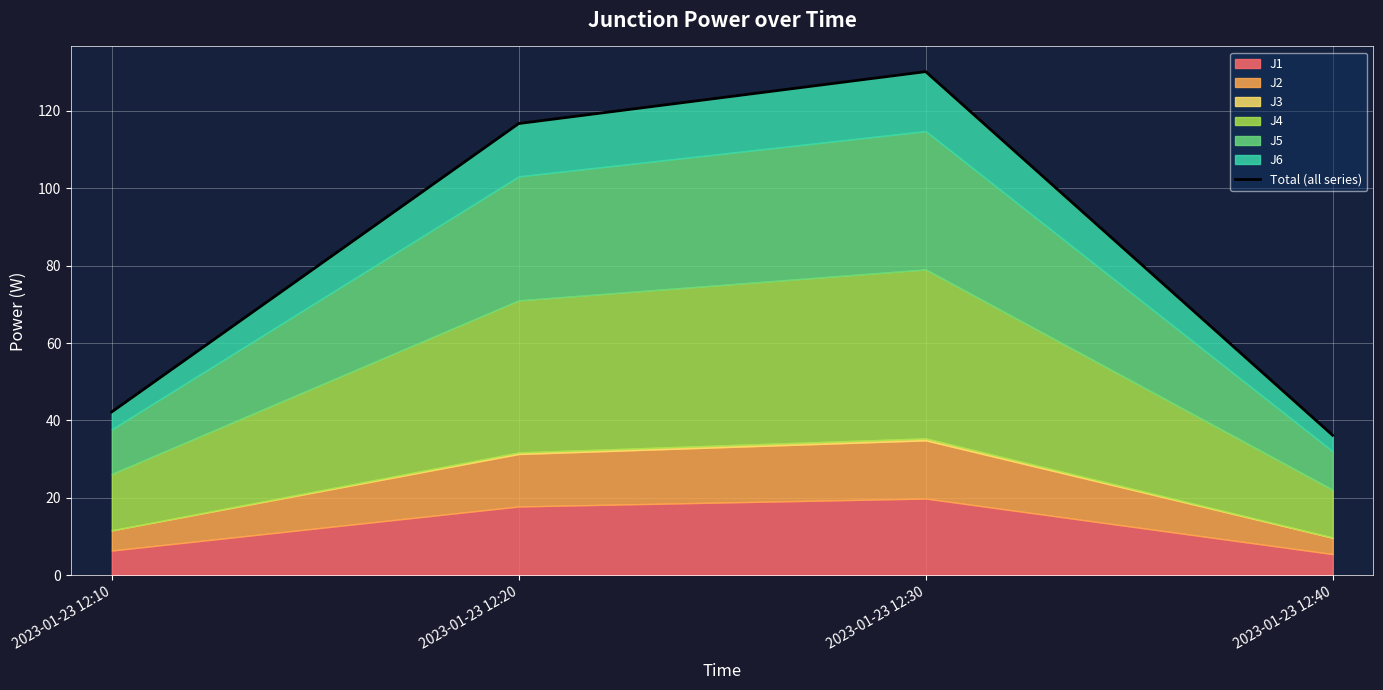

How many data points are less than 116?

2